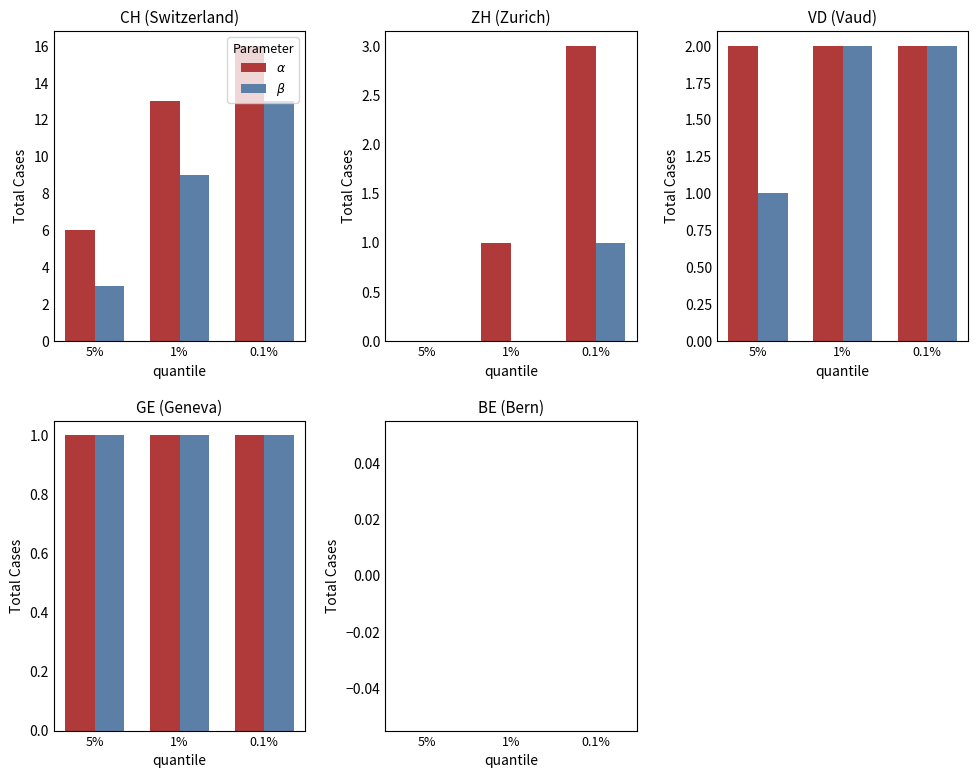

Is the value of Mid value at GE greater than the value of Max value at VD?

No